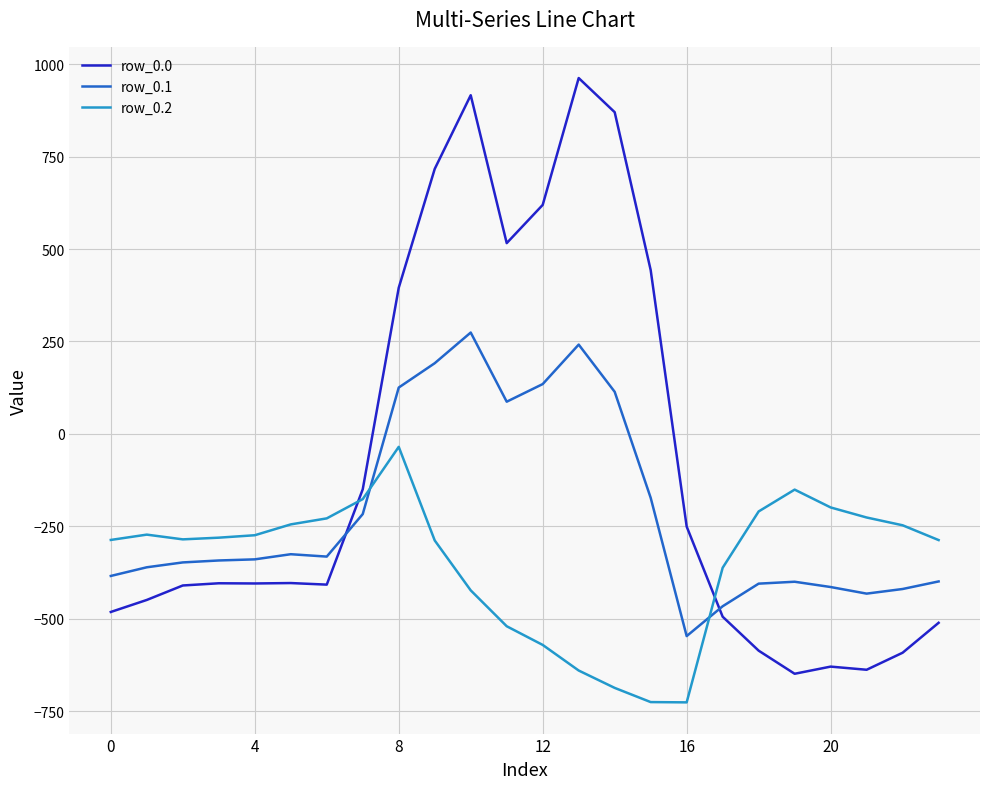

What is the maximum value for row_0.2?

-35.3